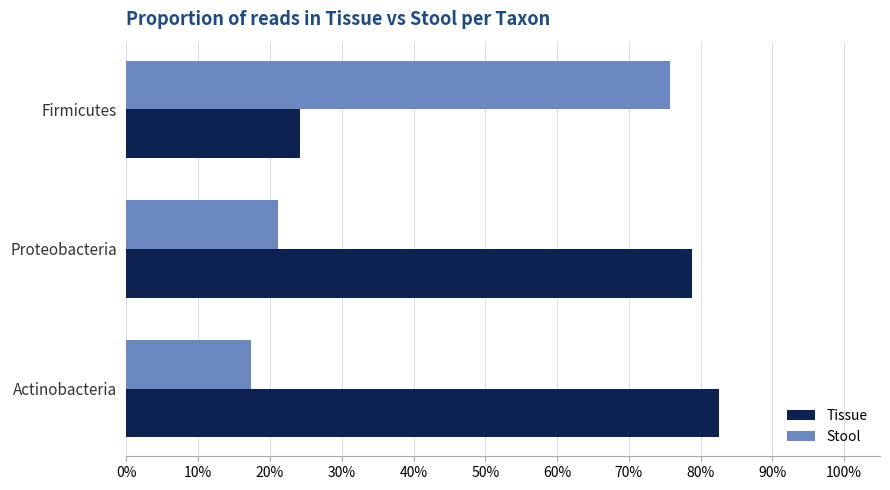

What are all the series names shown in the legend?

Tissue, Stool